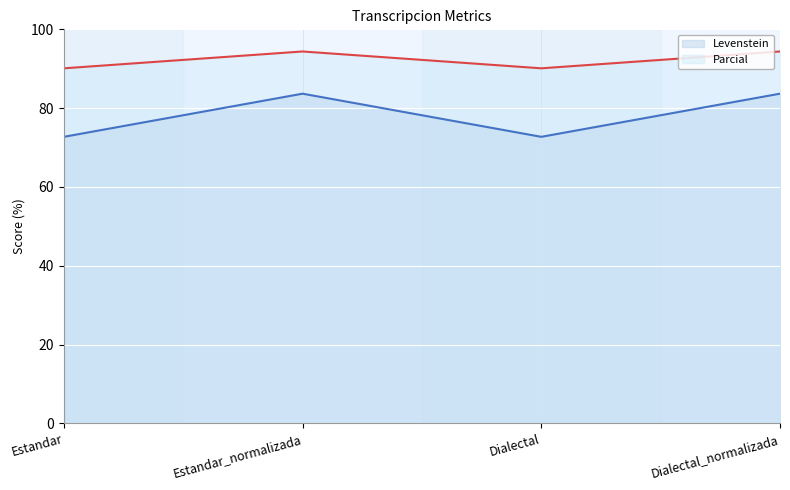

What value does the Parcial line series have at Estandar_normalizada?

94.4